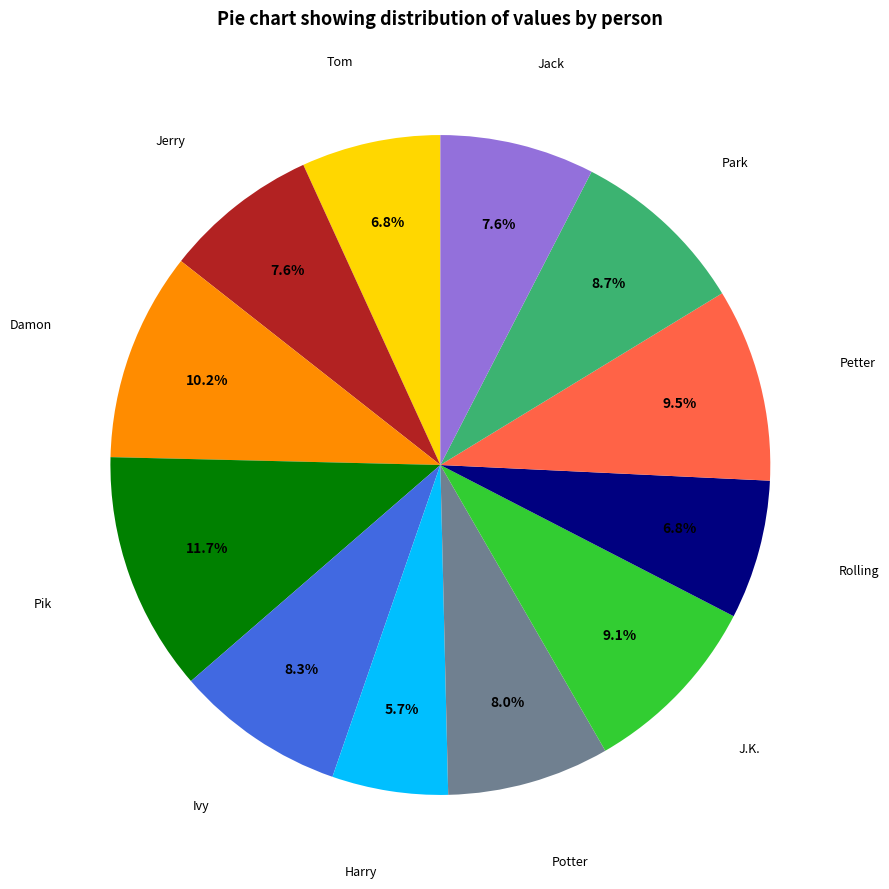

Does any single category account for the majority?

No